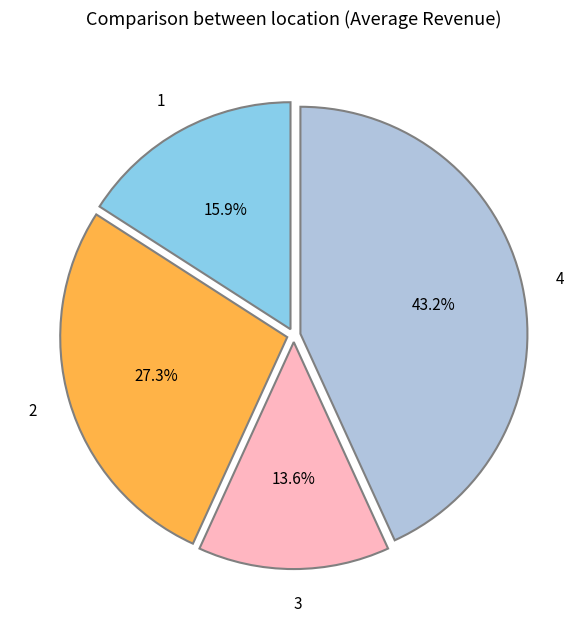

Which category has the biggest portion of the pie?

4